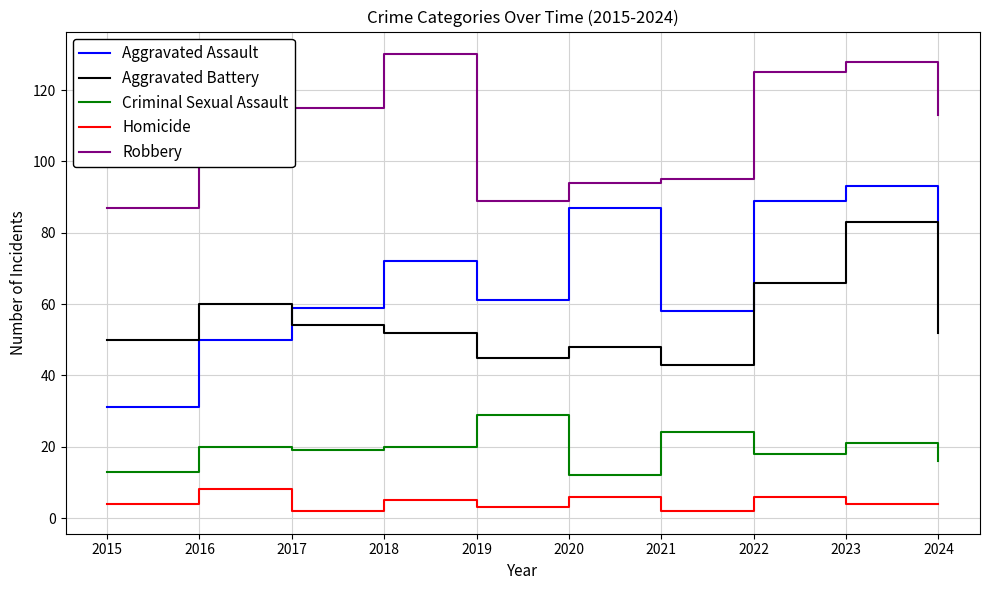

Which series has the largest range (max minus min)?

Aggravated Assault